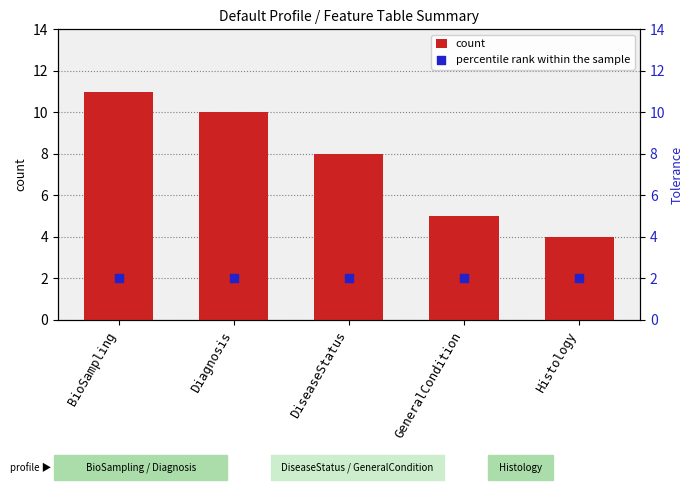

Which series reaches the minimum Y coordinate?

percentile rank within the sample